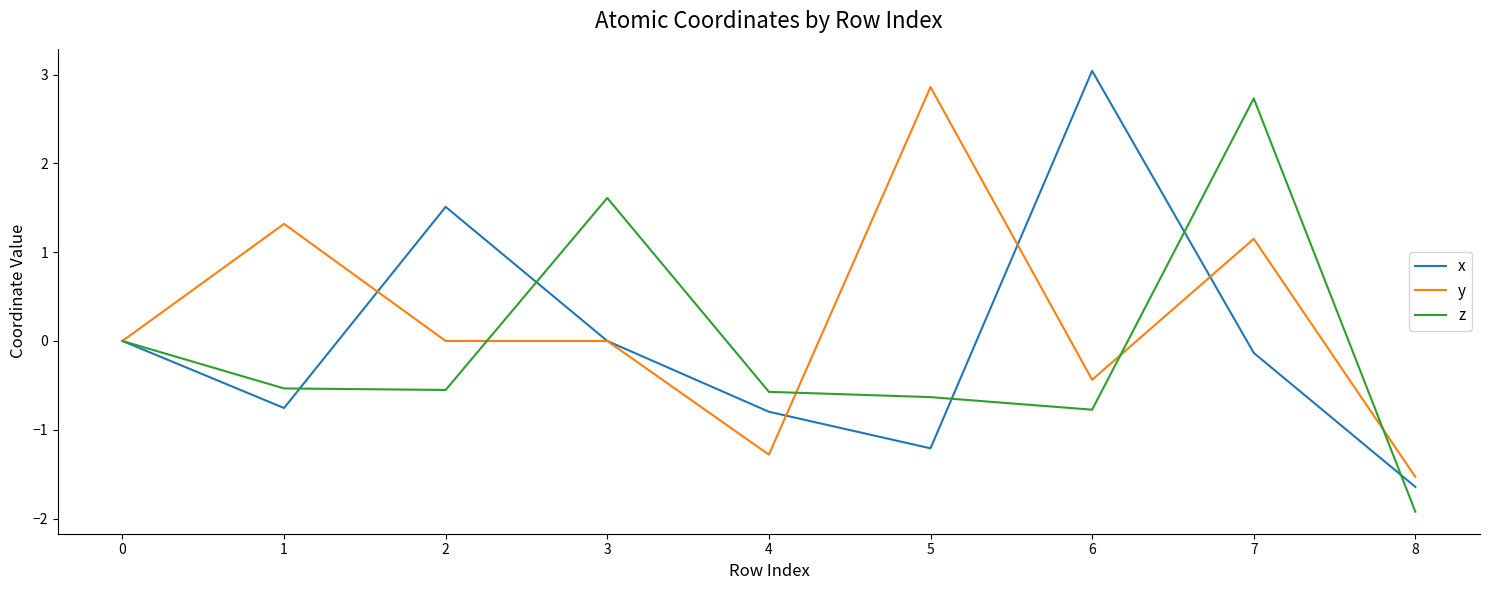

What is the sum of all z values?

-0.6